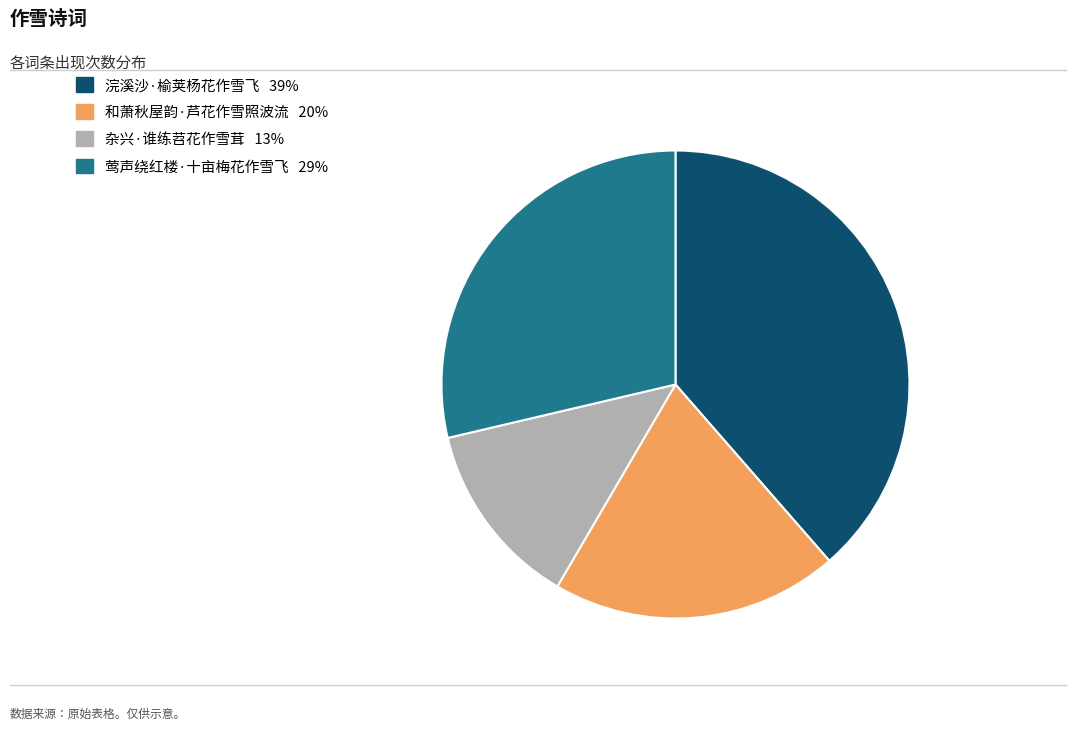

What is the smallest slice in the pie chart?

杂兴·谁练苕花作雪茸